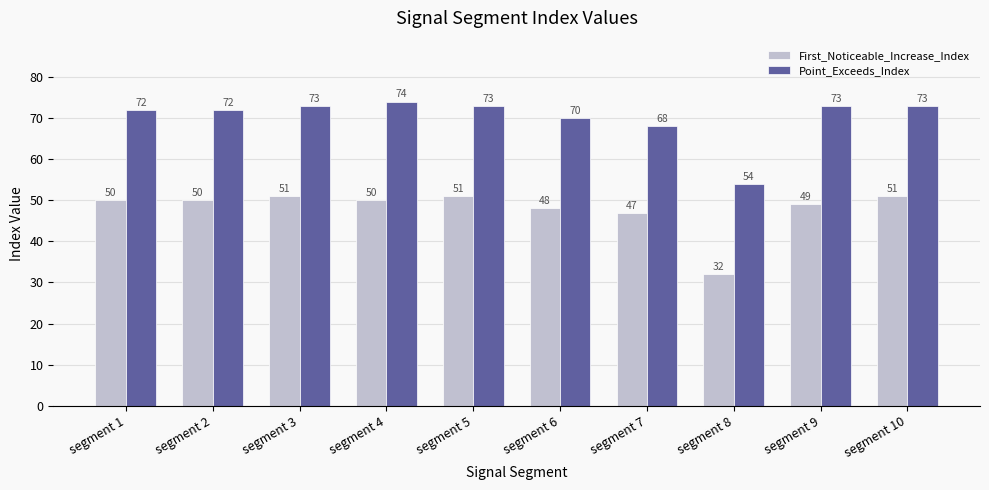

Rank the series by their maximum value, from highest to lowest.

Point_Exceeds_Index, First_Noticeable_Increase_Index